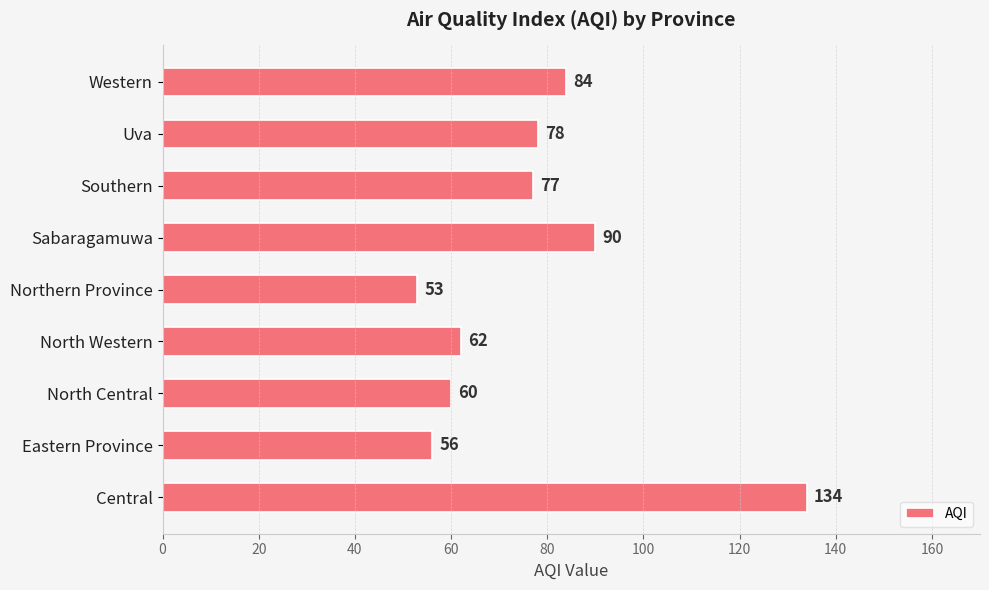

The chart shows a value of 138 at Uva. True or false?

False